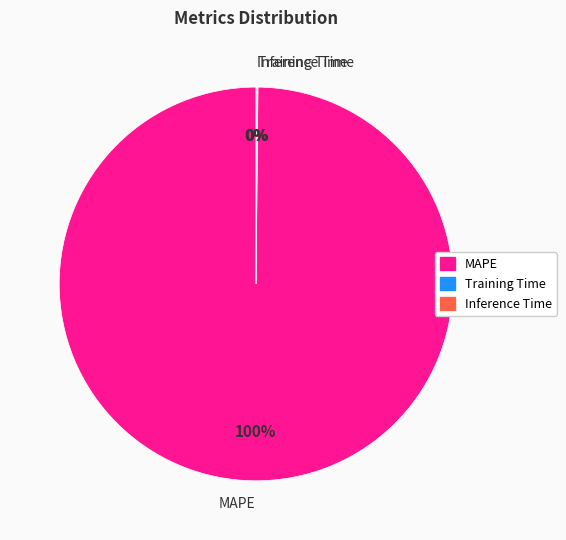

To the nearest percent, what percentage of the pie is MAPE?

100%